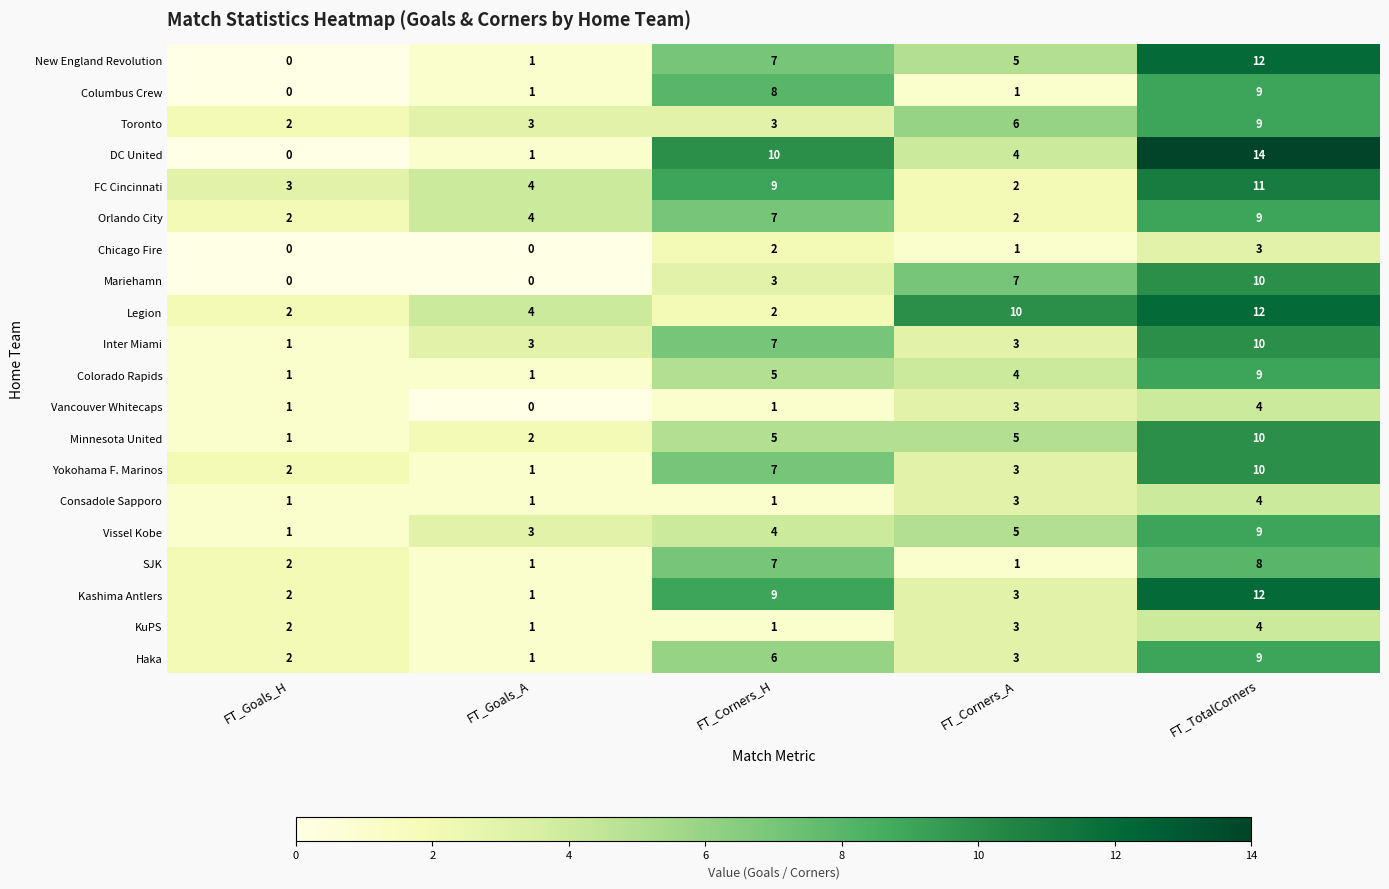

Count the Minnesota United values in the range 2 to 5.

3